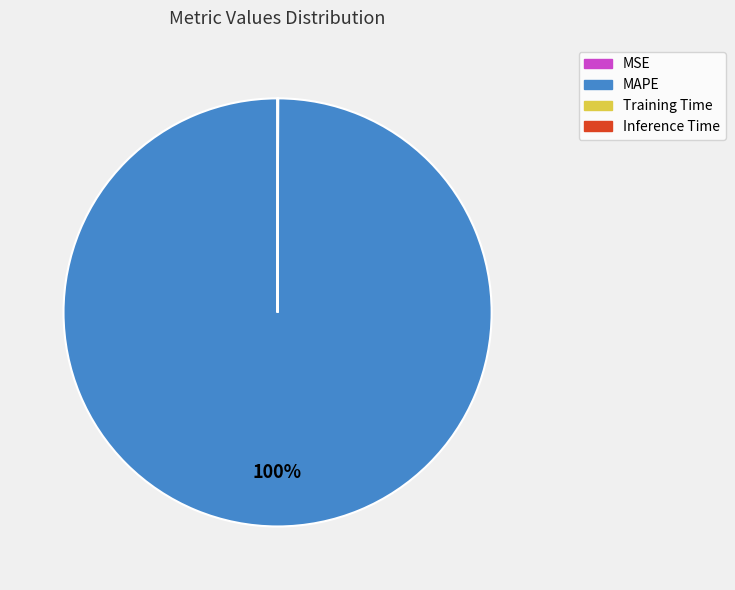

To the nearest percent, what percentage of the pie is MAPE?

100%